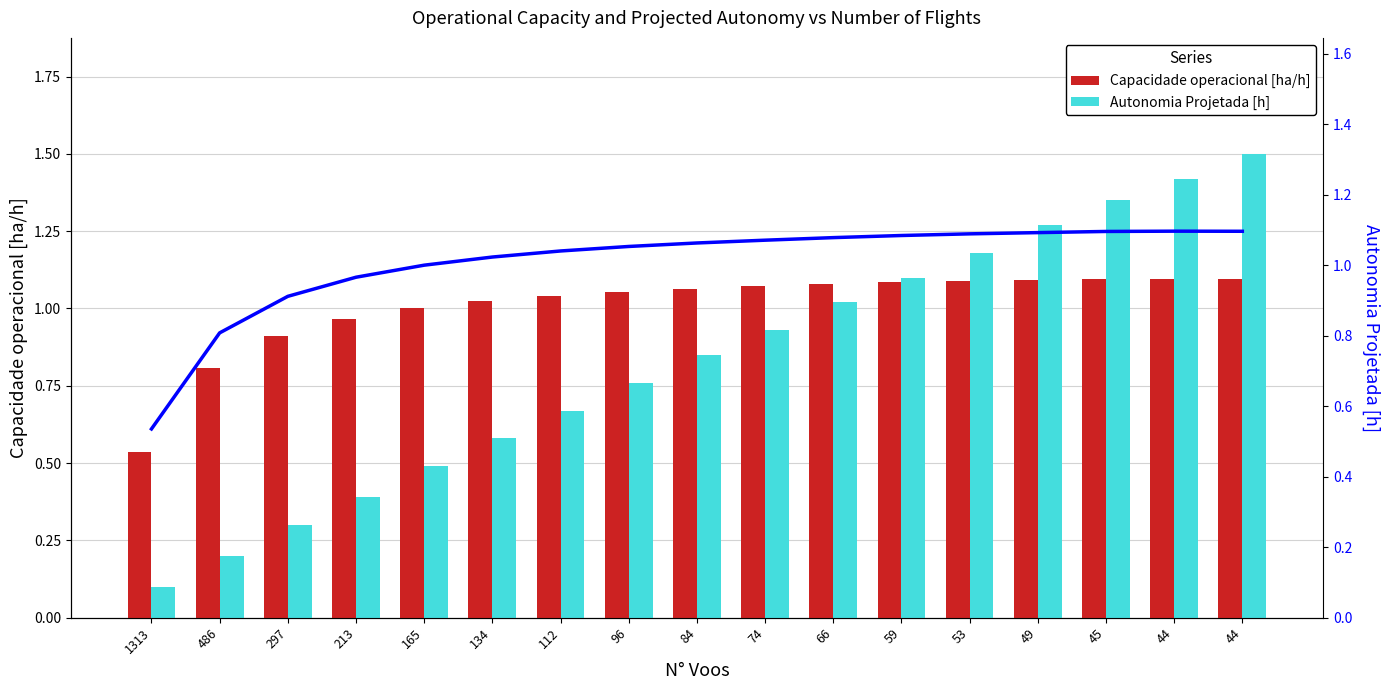

Where does the Capacidade operacional [ha/h] series first go above 1?

165